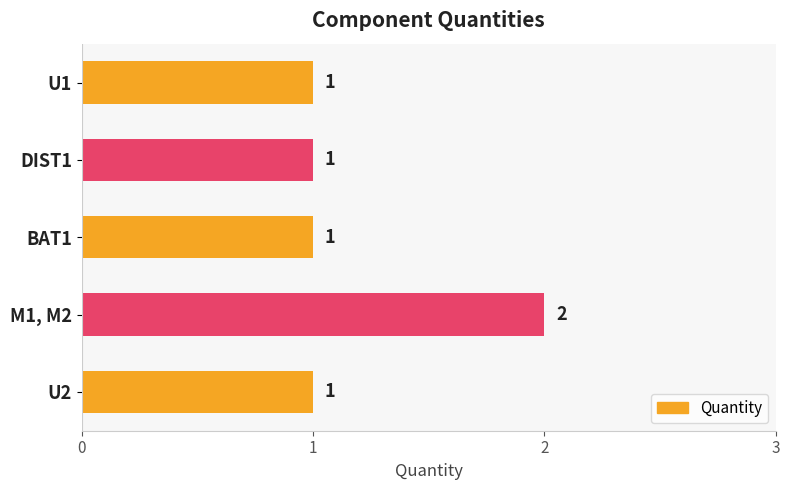

Does the chart contain any negative values?

No